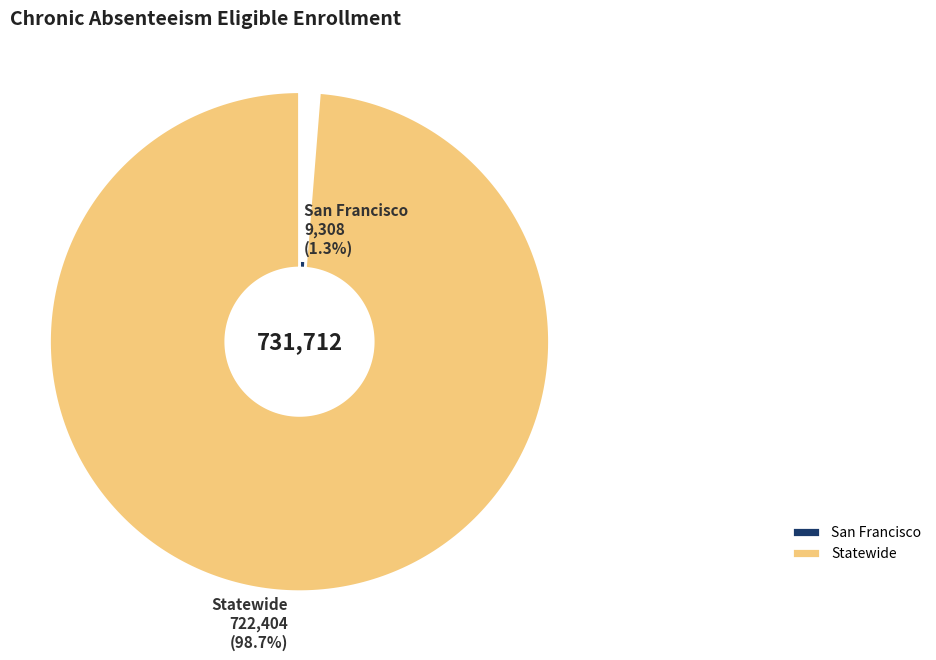

What is the change in value from San Francisco to Statewide?

+713096